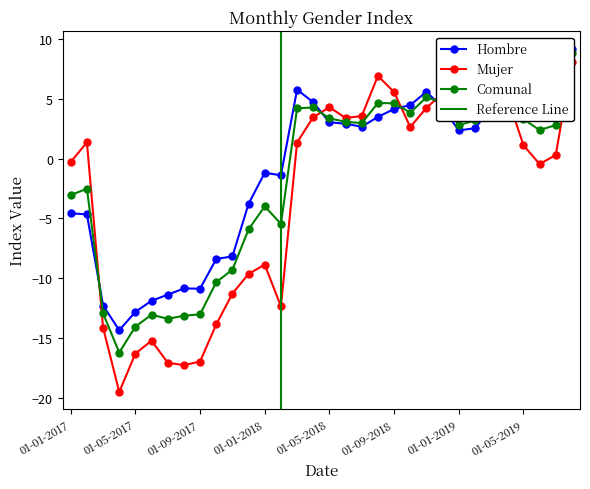

What is the difference between the second highest and second lowest values in the Hombre series?

18.6